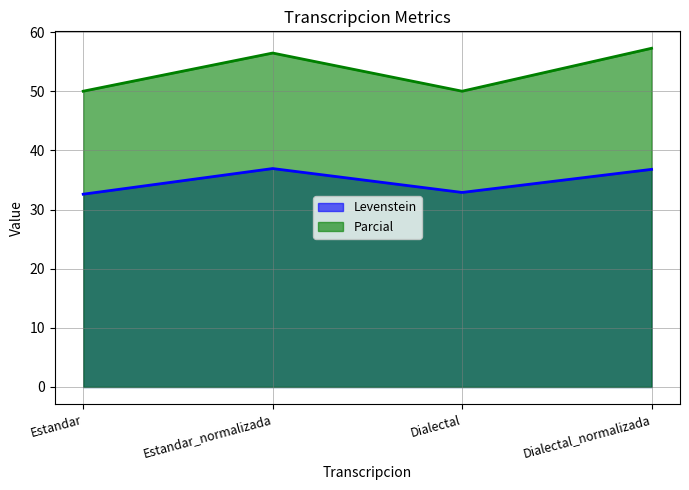

How many lines are shown in the chart?

2